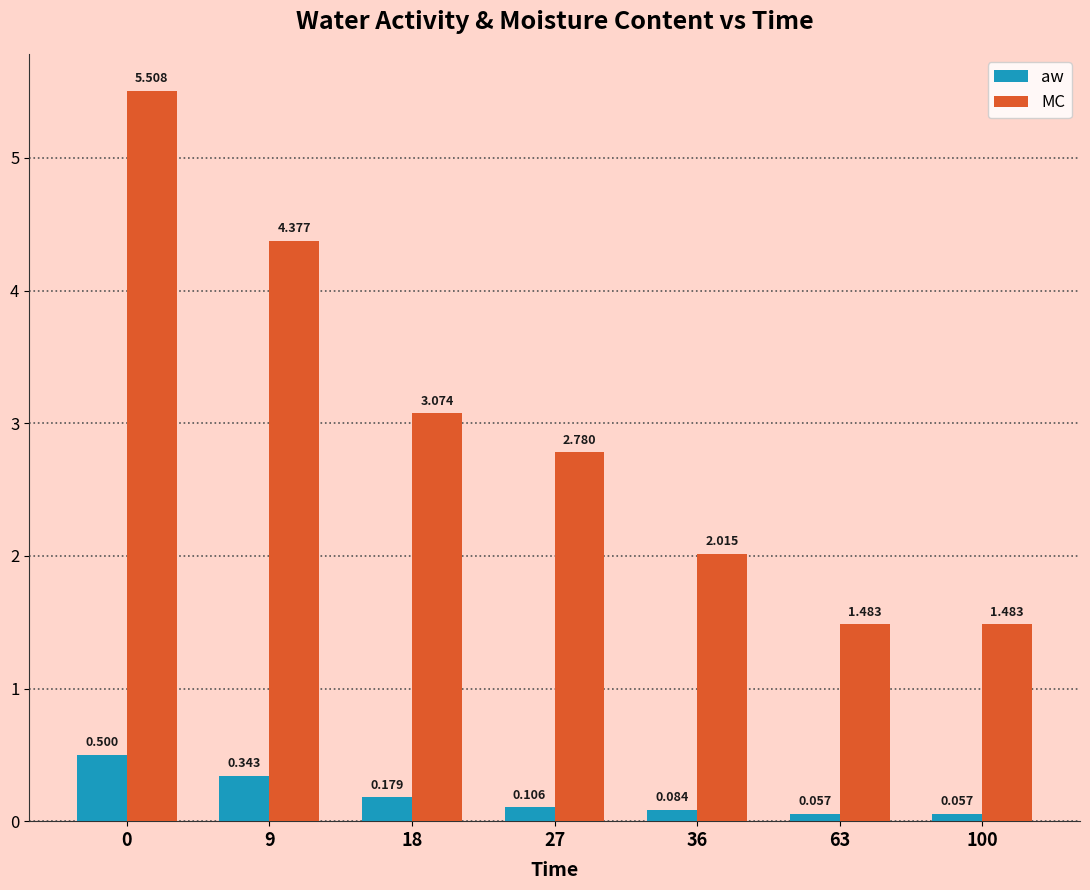

Rank the series by their maximum value, from highest to lowest.

MC, aw